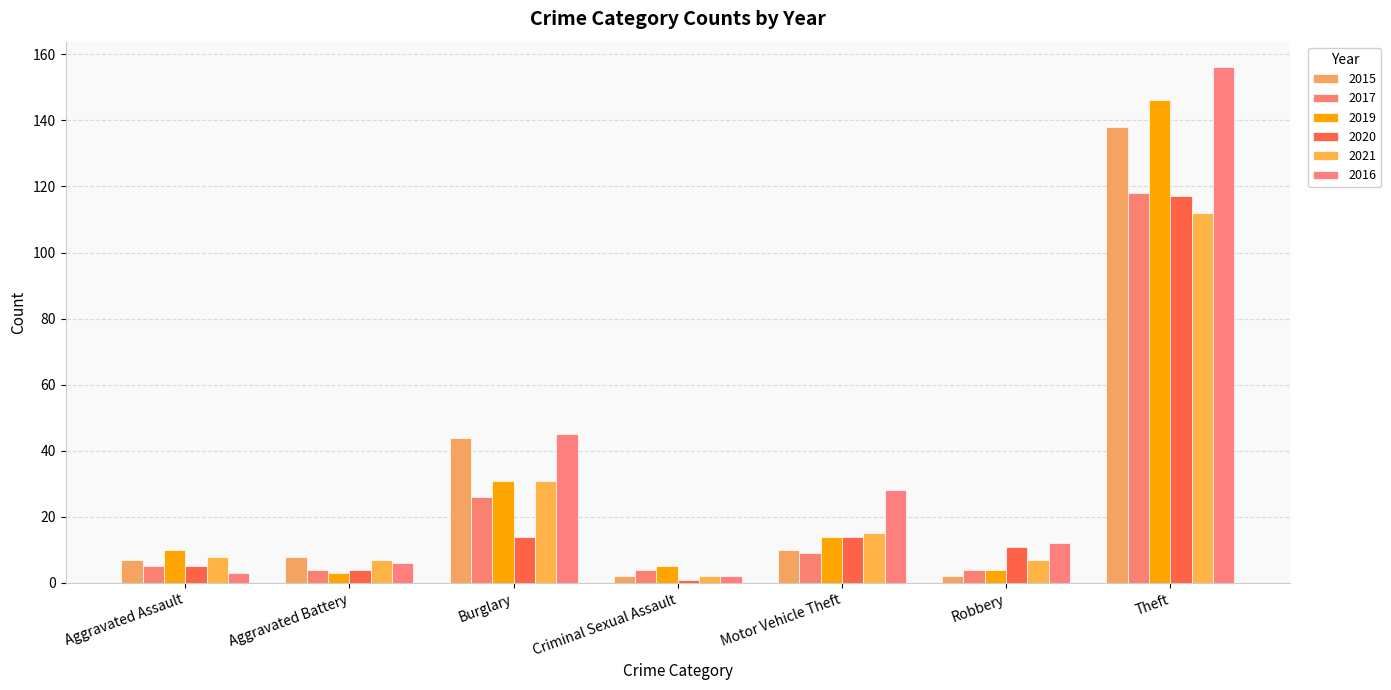

How many groups of bars are there?

7